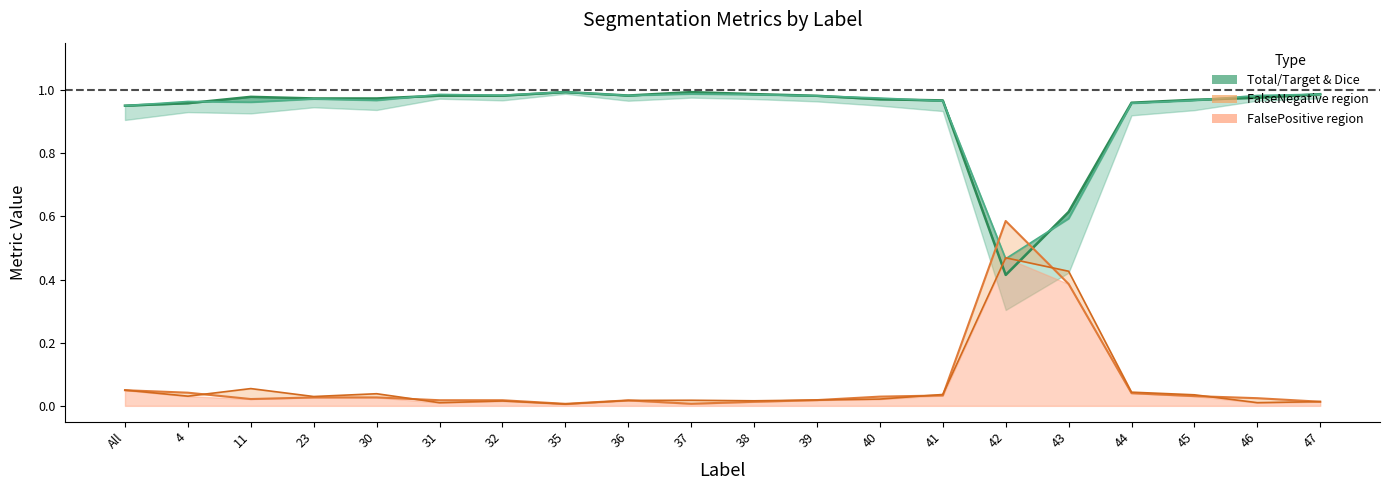

How many lines are shown in the chart?

4